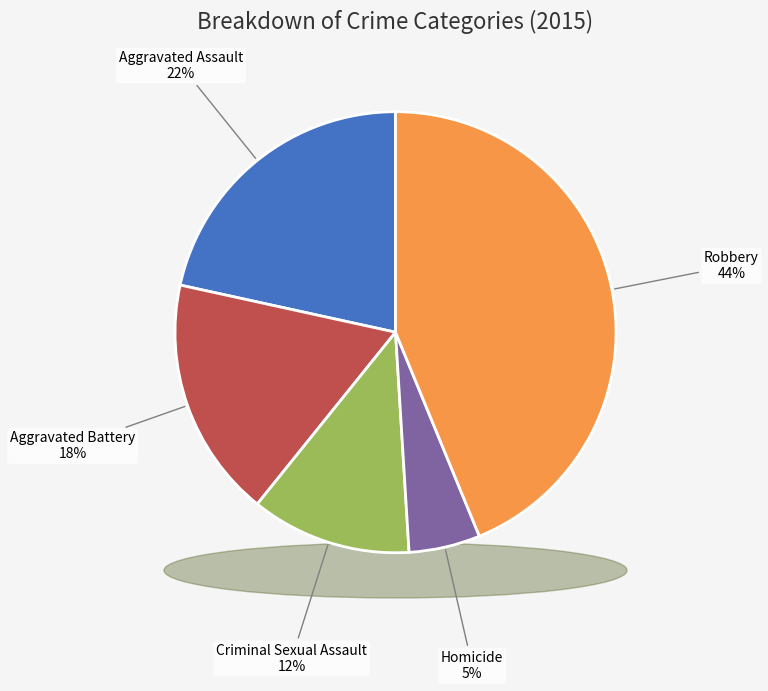

Approximately how many times larger is the value at Aggravated Assault compared to Criminal Sexual Assault?

1.8